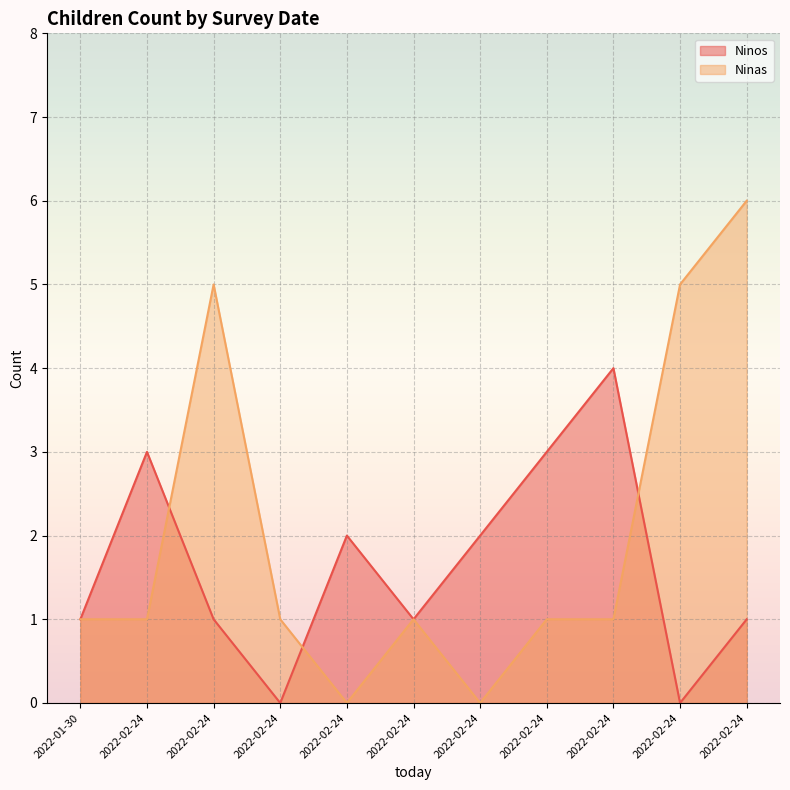

Which series has the widest spread of values?

Ninas